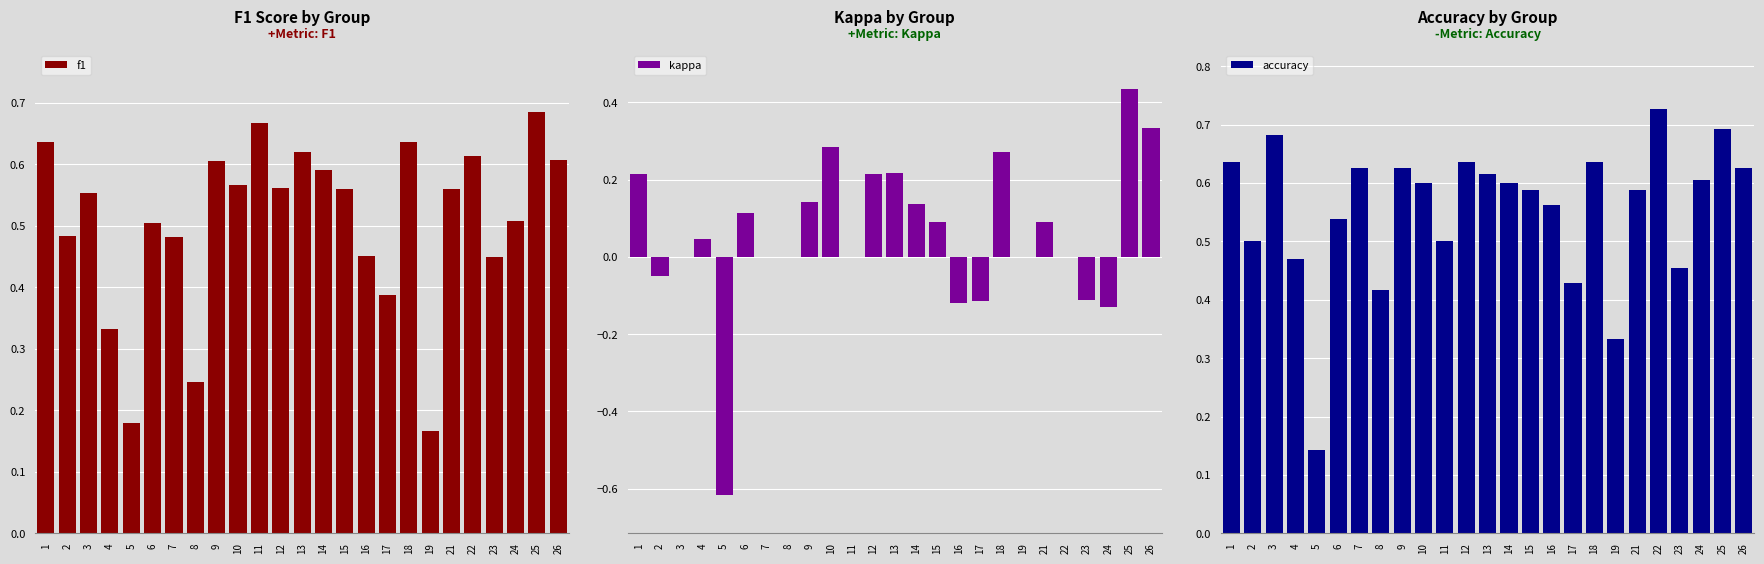

How many groups of bars are there?

25